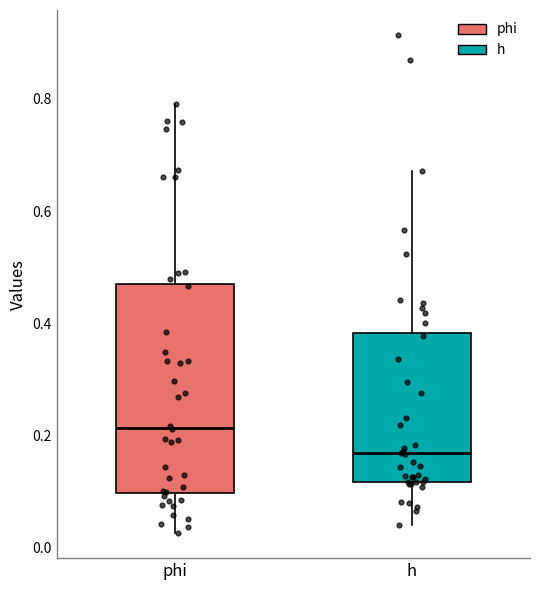

Reading left to right, read every box against the y-axis: the position of its median line, the range the box covers, and the ends of its whiskers. The values are not printed on the chart, so give them approximately, as read against the axis.

phi: median 0.22, box 0.10 to 0.48, whiskers 0.02 to 0.78
h: median 0.16, box 0.12 to 0.38, whiskers 0.04 to 0.68